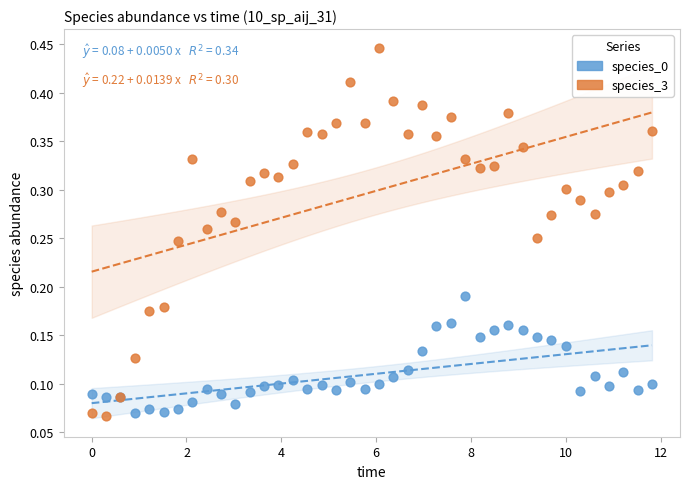

Which series reaches the maximum Y coordinate?

species_3